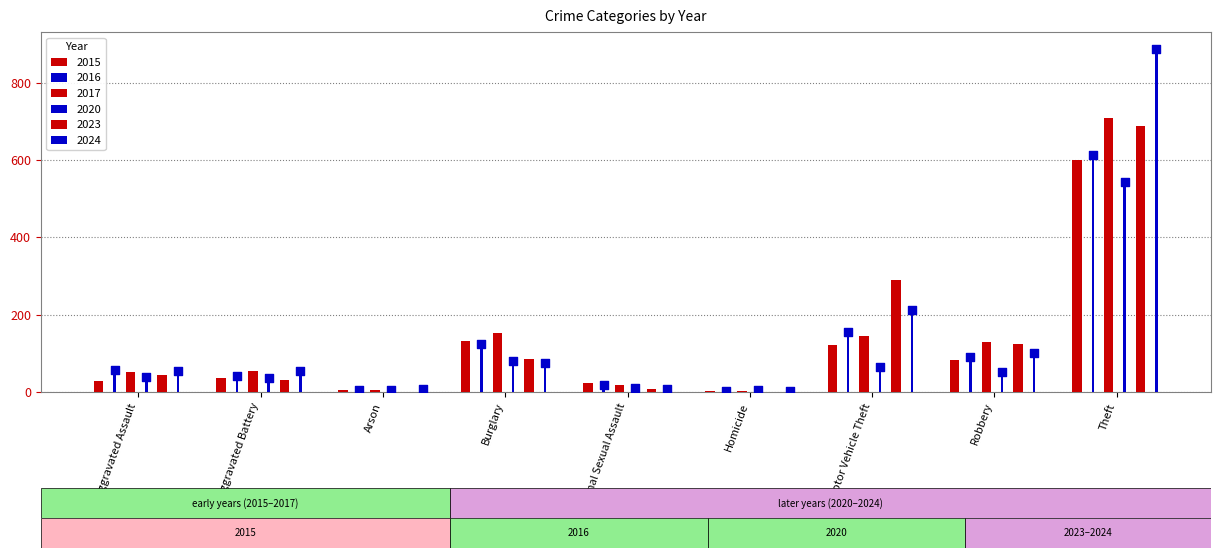

Which series reaches the maximum Y coordinate?

2024